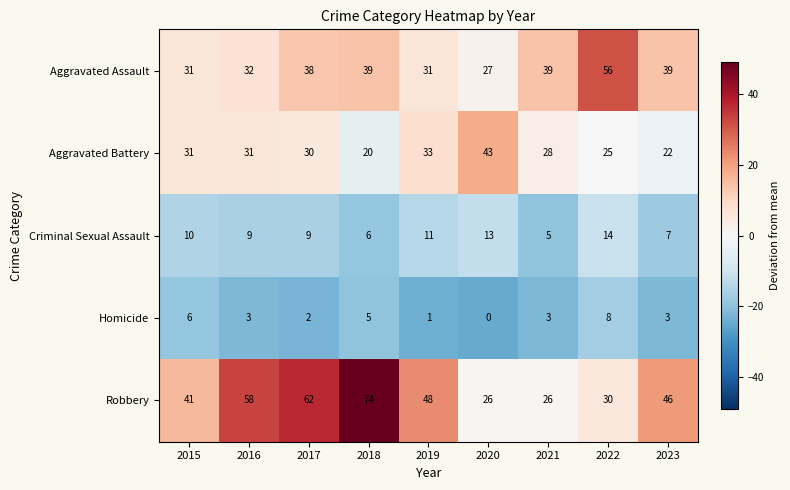

Which series has the largest total across all categories?

Robbery